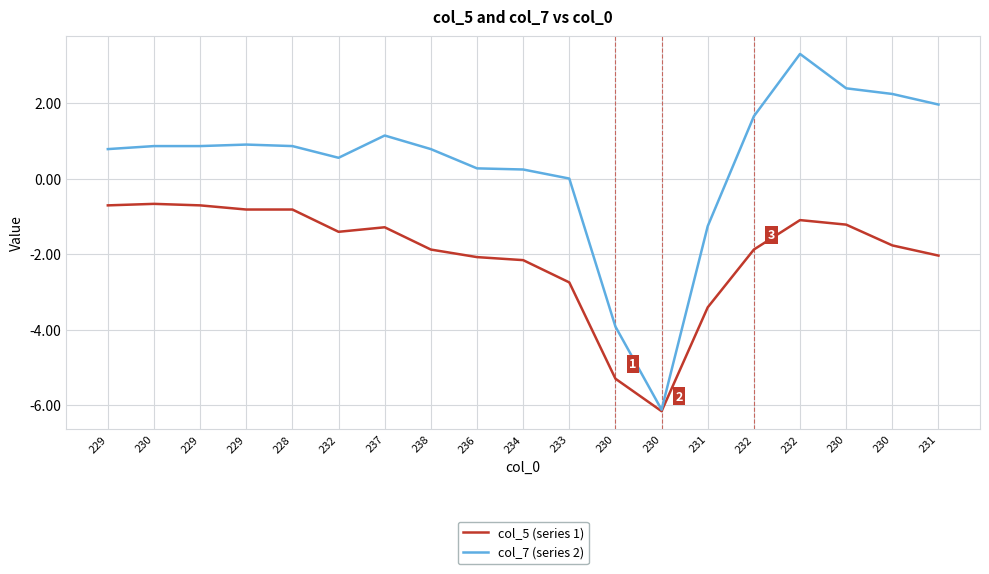

The value of col_5 (series 1) at 230 is -6.2. True or false?

True